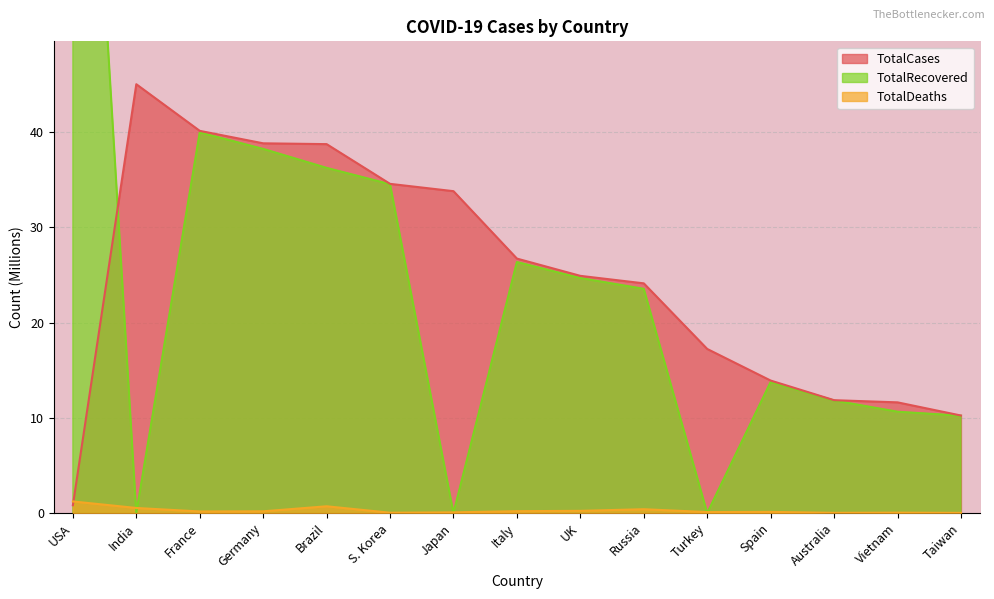

At which category is the sum across all series the highest?

USA